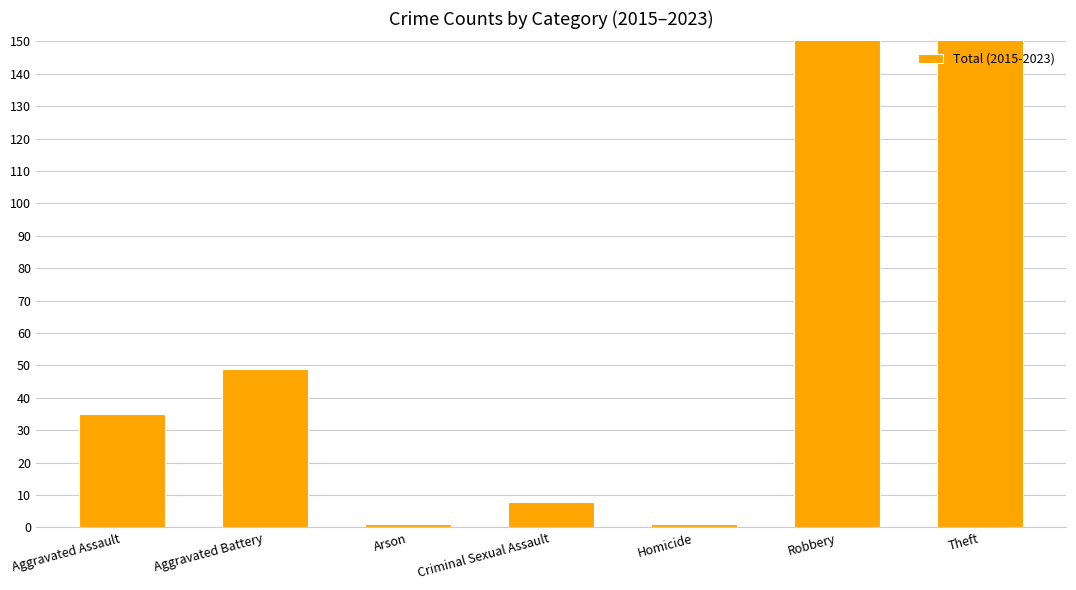

Which category has the lowest value across all series?

Arson